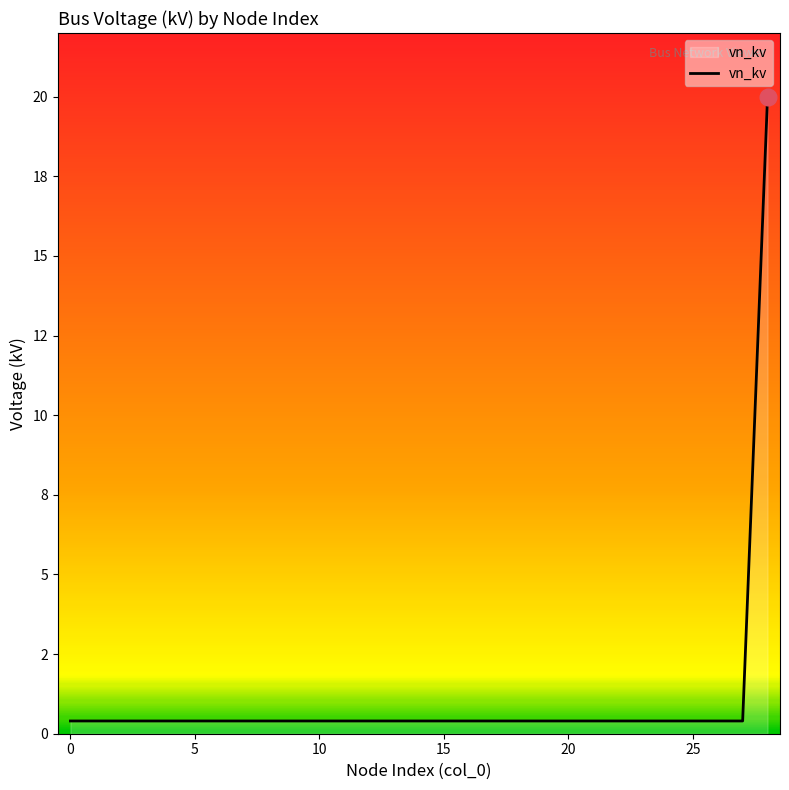

Is this an area chart (filled region under the line)?

Yes